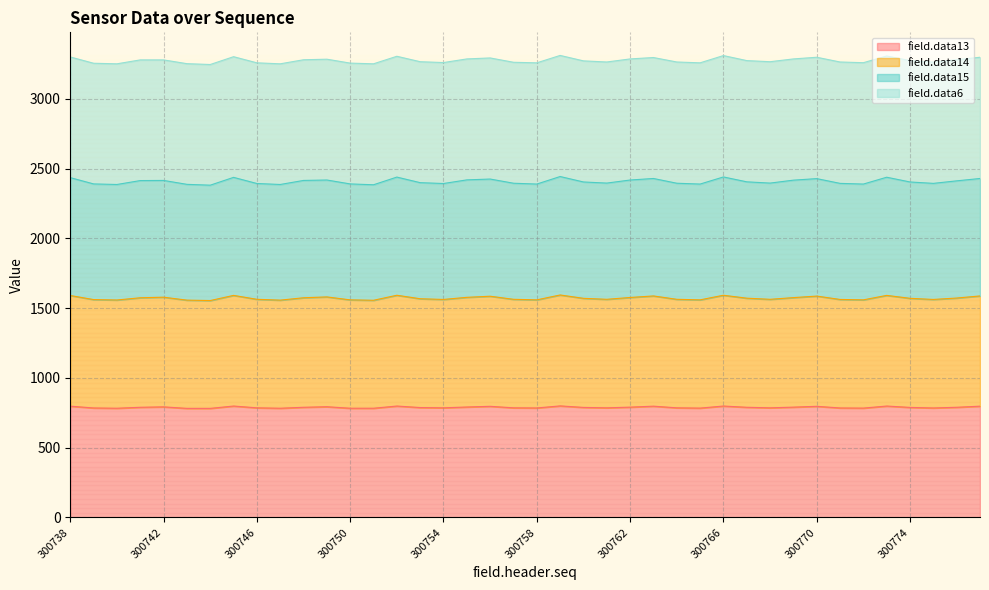

What is the highest value of the field.data13 series?

800